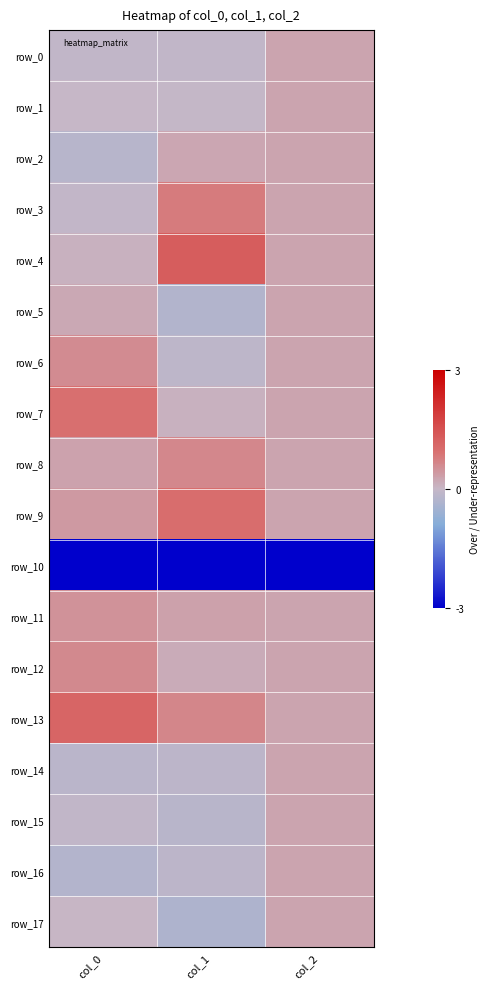

Reading left to right, extract all data points from this chart.

row_0: -0.1	-0.1	0.2
row_1: -0.0	-0.0	0.2
row_2: -0.2	0.2	0.2
row_3: -0.1	0.8	0.2
row_4: 0.1	1.3	0.2
row_5: 0.2	-0.3	0.2
row_6: 0.6	-0.1	0.2
row_7: 1.0	0.1	0.2
row_8: 0.3	0.6	0.2
row_9: 0.4	1.0	0.2
row_10: -3.0	-3.0	-3.0
row_11: 0.5	0.3	0.2
row_12: 0.6	0.1	0.2
row_13: 1.1	0.6	0.2
row_14: -0.2	-0.1	0.2
row_15: -0.1	-0.2	0.2
row_16: -0.3	-0.1	0.2
row_17: 0.0	-0.3	0.2